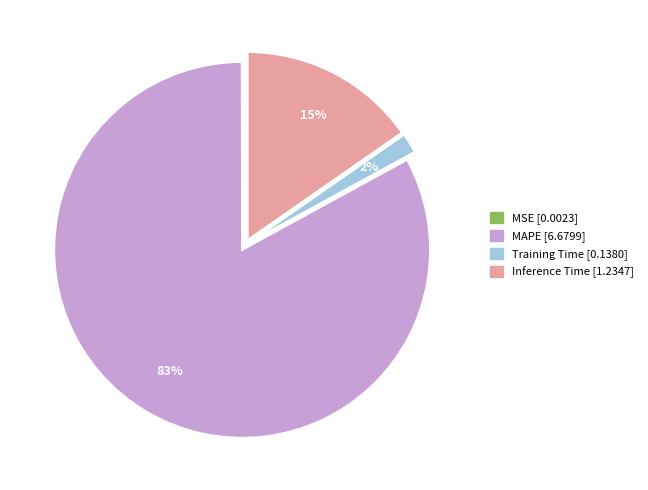

What is the largest slice in the pie chart?

MAPE